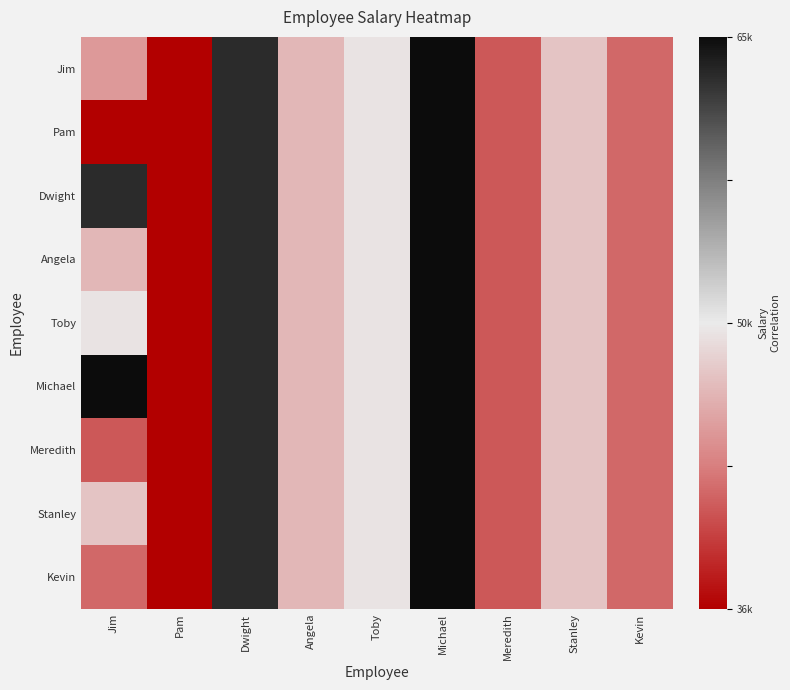

How many categories are shown in the chart?

9